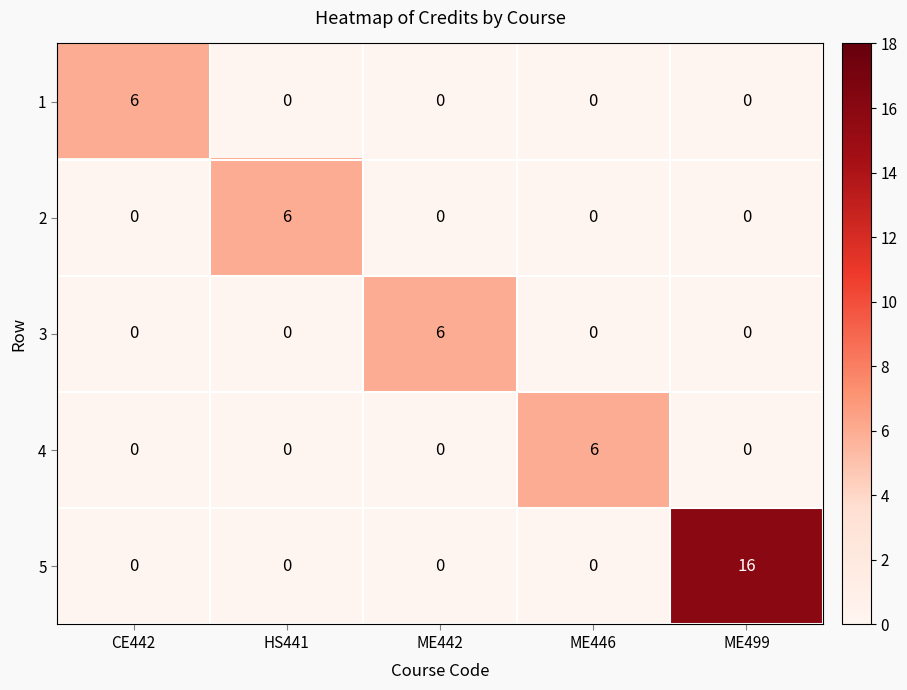

What is the sum of all 3 values?

6